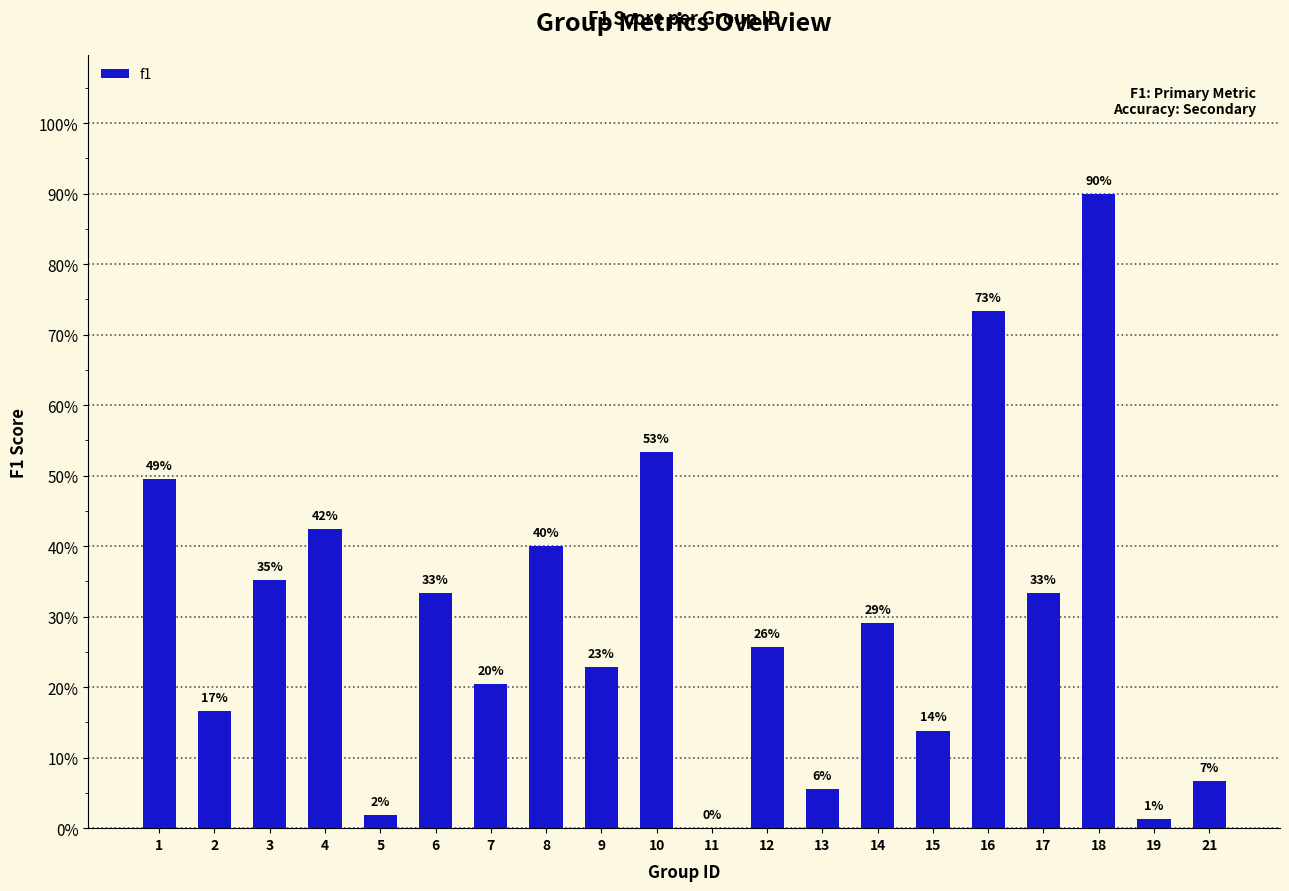

Is it true that the value at 17 is 0.3?

True